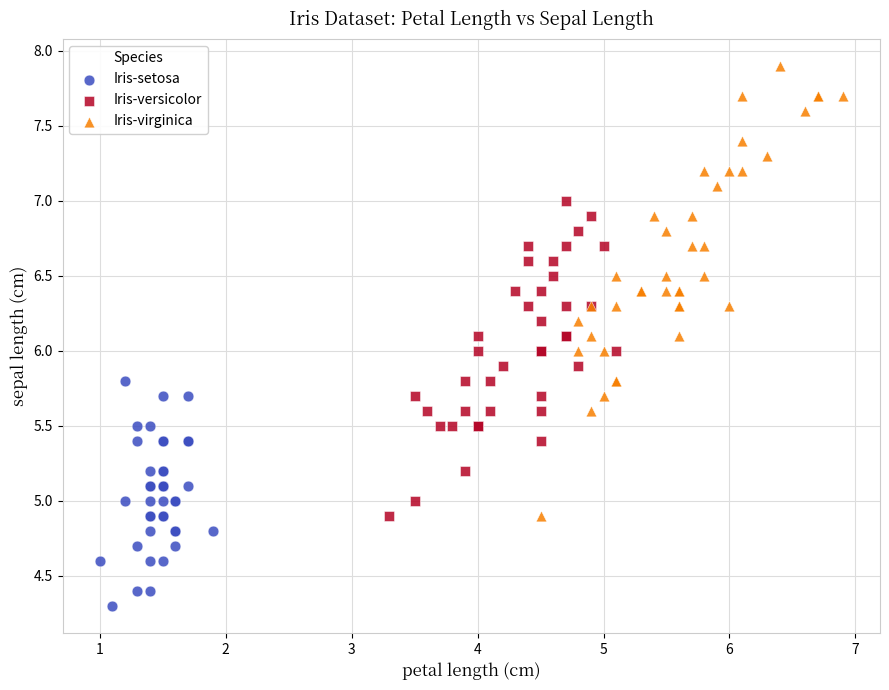

Which series reaches the maximum Y coordinate?

Iris-virginica